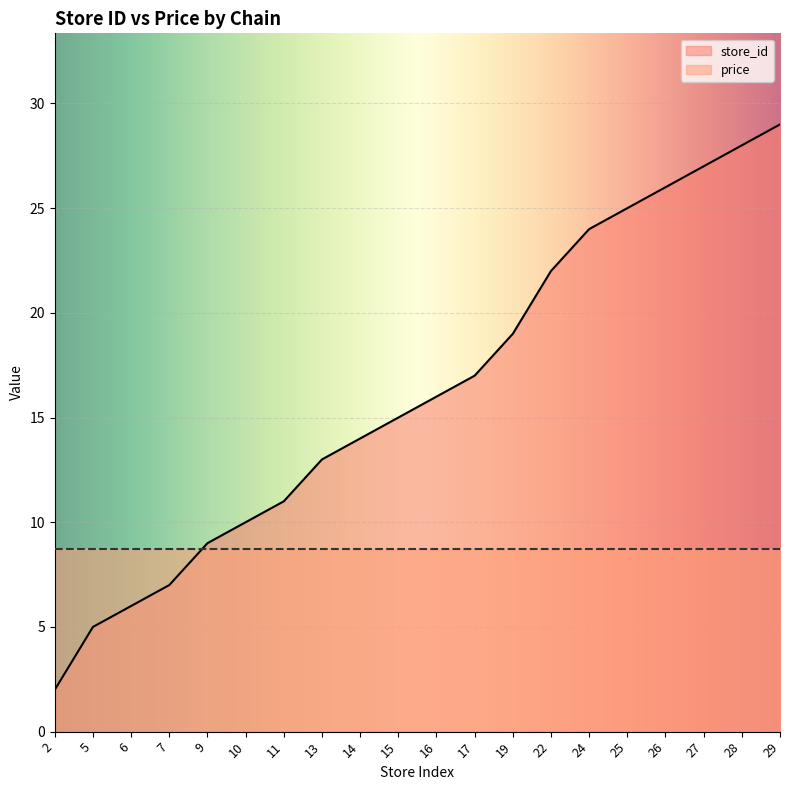

True or false: the data shows 2 at 7.

False